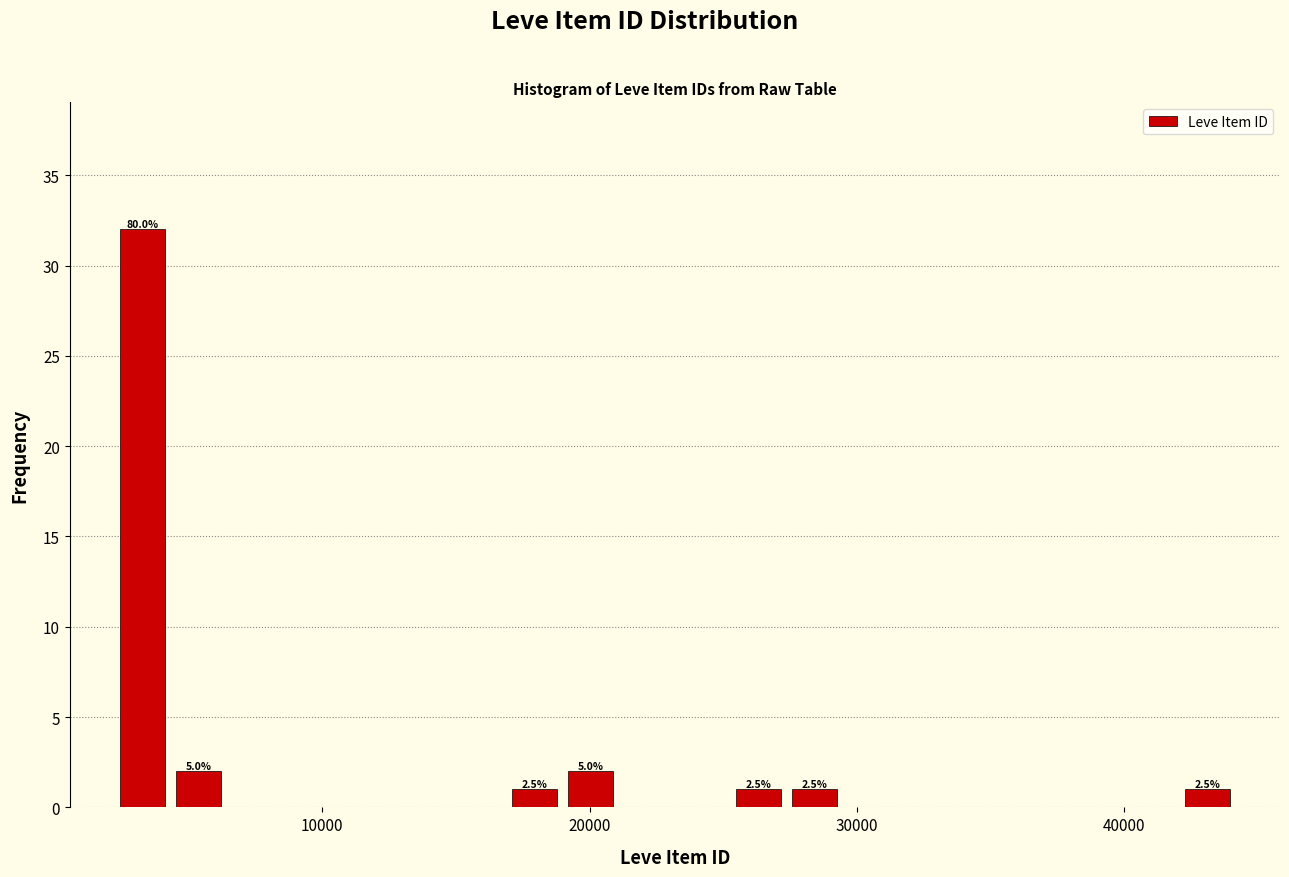

Read against the x-axis, roughly where is the centre of the tallest bar?

3000